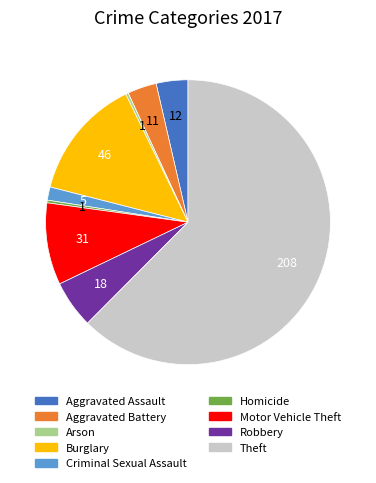

What is the largest slice in the pie chart?

Theft